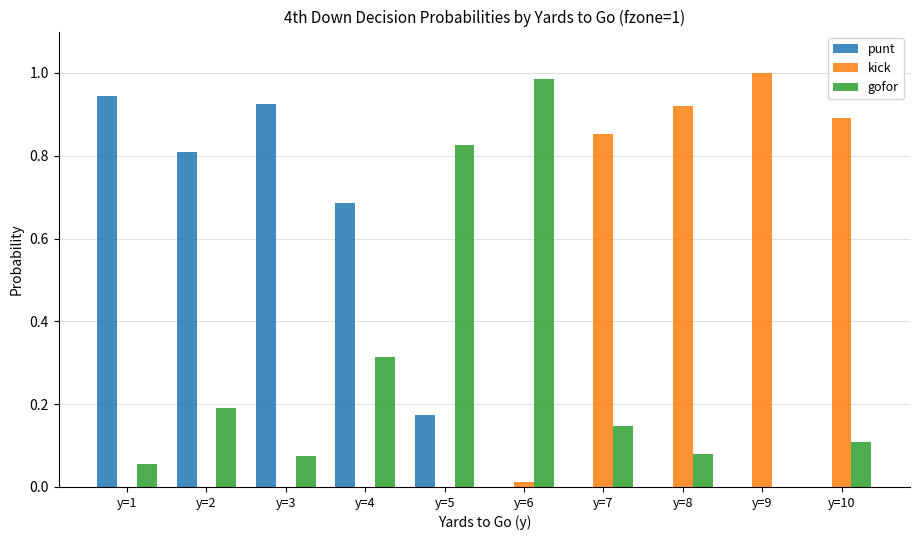

Is the value of punt at y=4 greater than the value of gofor at y=9?

Yes